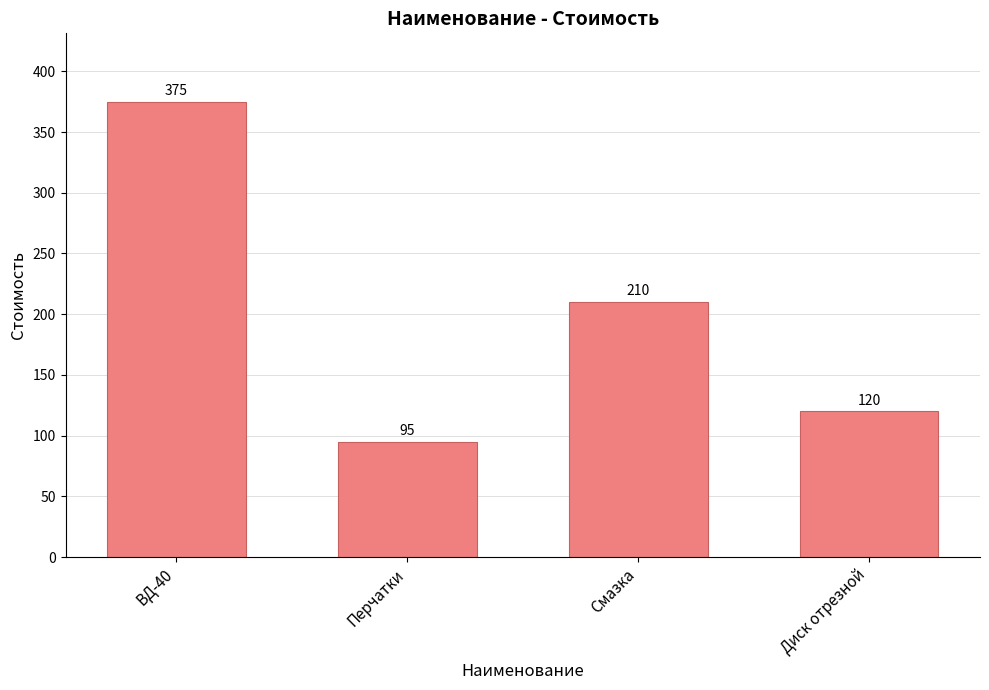

Reading left to right, transcribe all the data shown in this chart.

ВД-40=375	Перчатки=95	Смазка=210	Диск отрезной=120